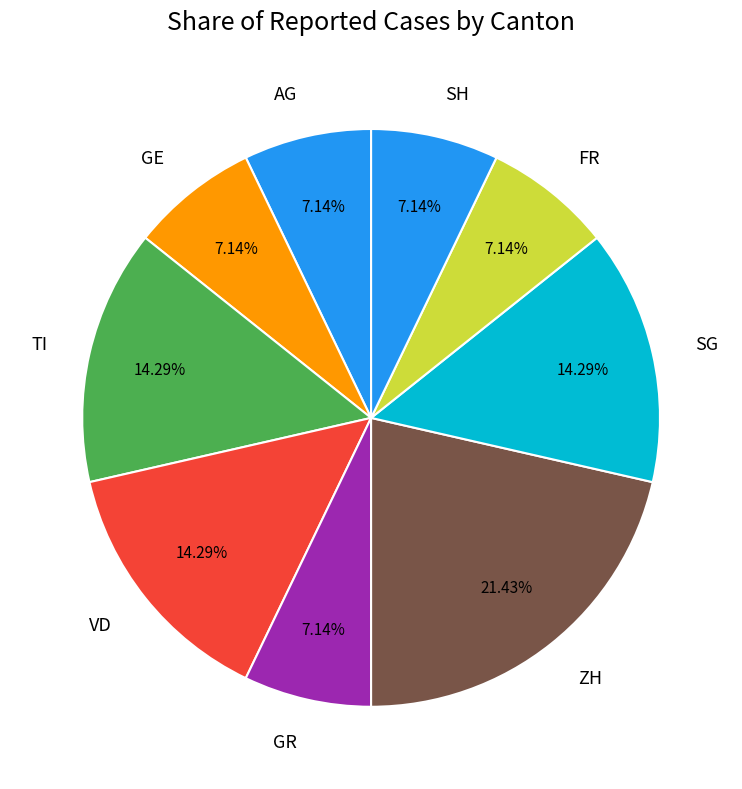

What percentage is the TI slice, to the nearest percent?

14%